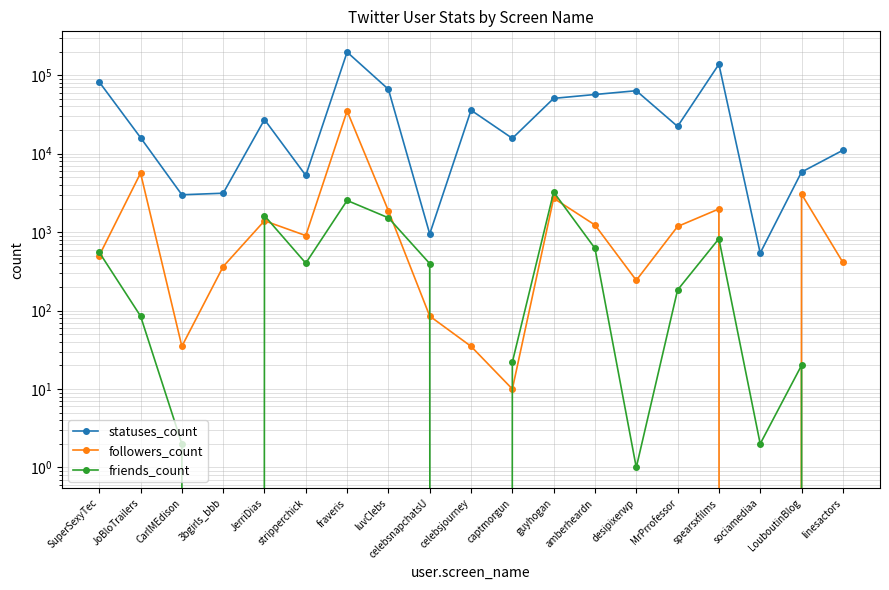

Is the value of statuses_count at LouboutinBlog greater than the value of followers_count at celebsjourney?

Yes